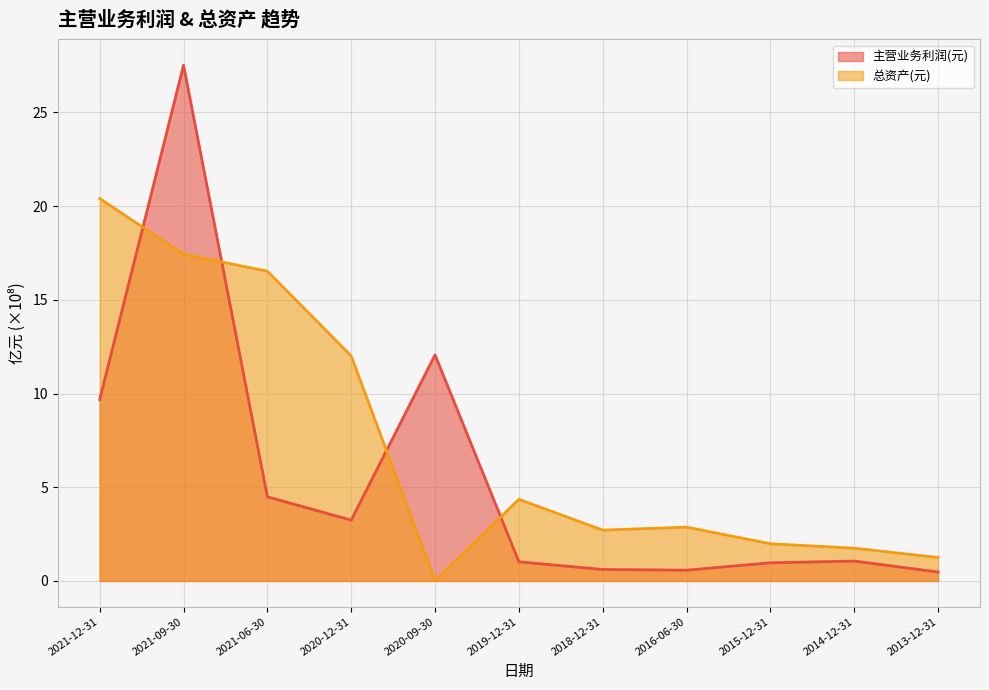

Which series has the largest range (max minus min)?

主营业务利润(元)